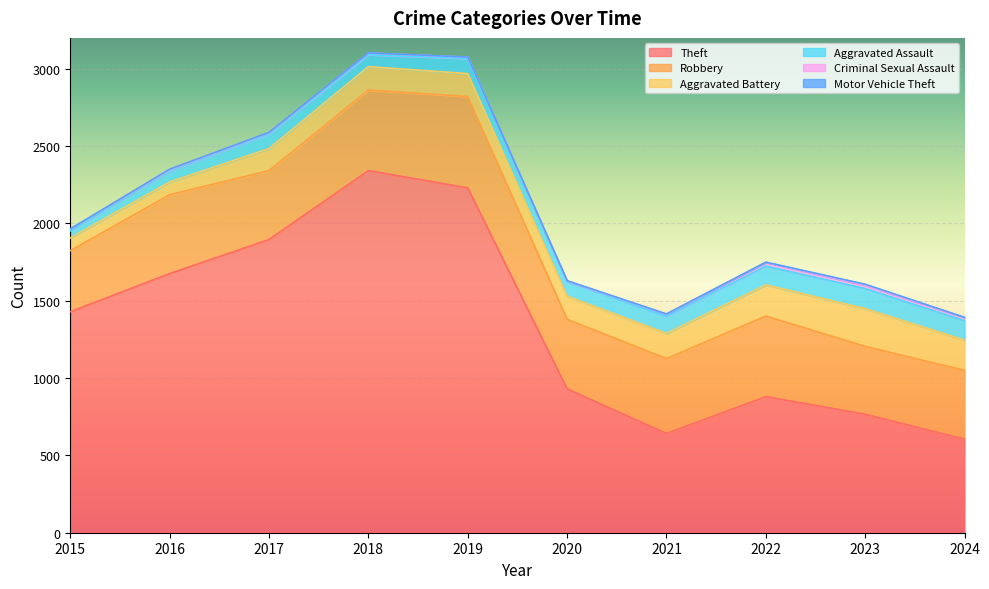

True or false: Motor Vehicle Theft and Criminal Sexual Assault cross at least once.

False